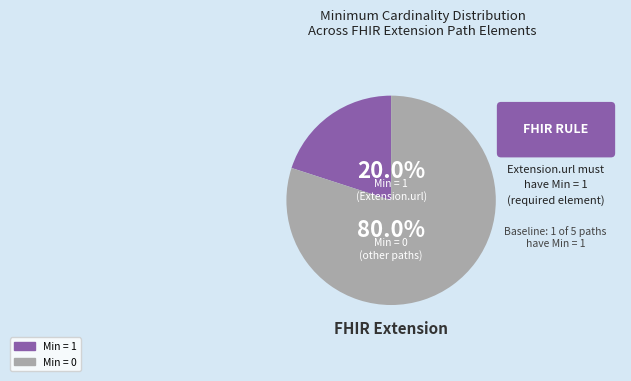

Is there any slice that represents more than half of the pie?

Yes